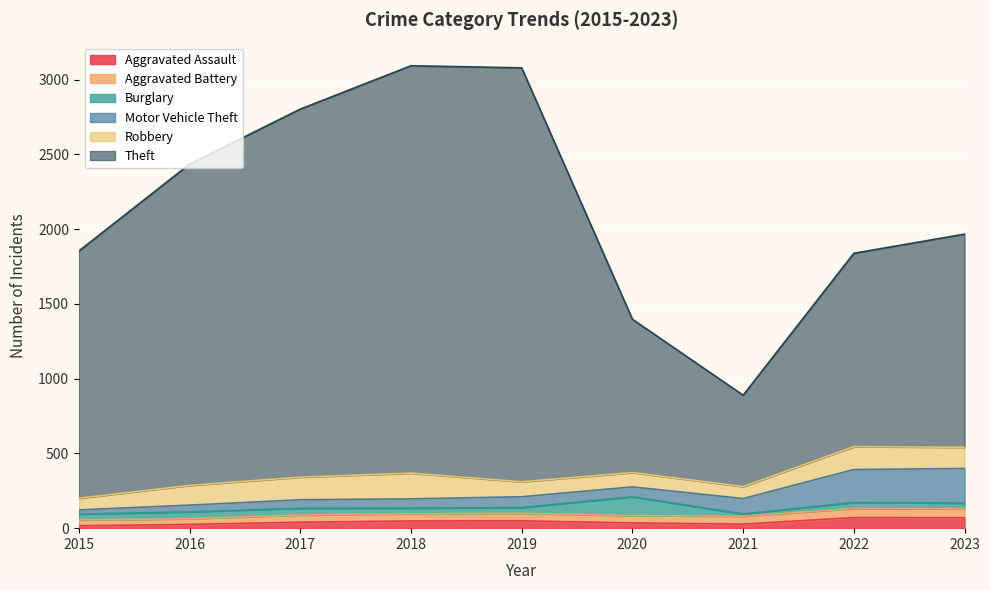

Which category has the lowest value across all series?

2021